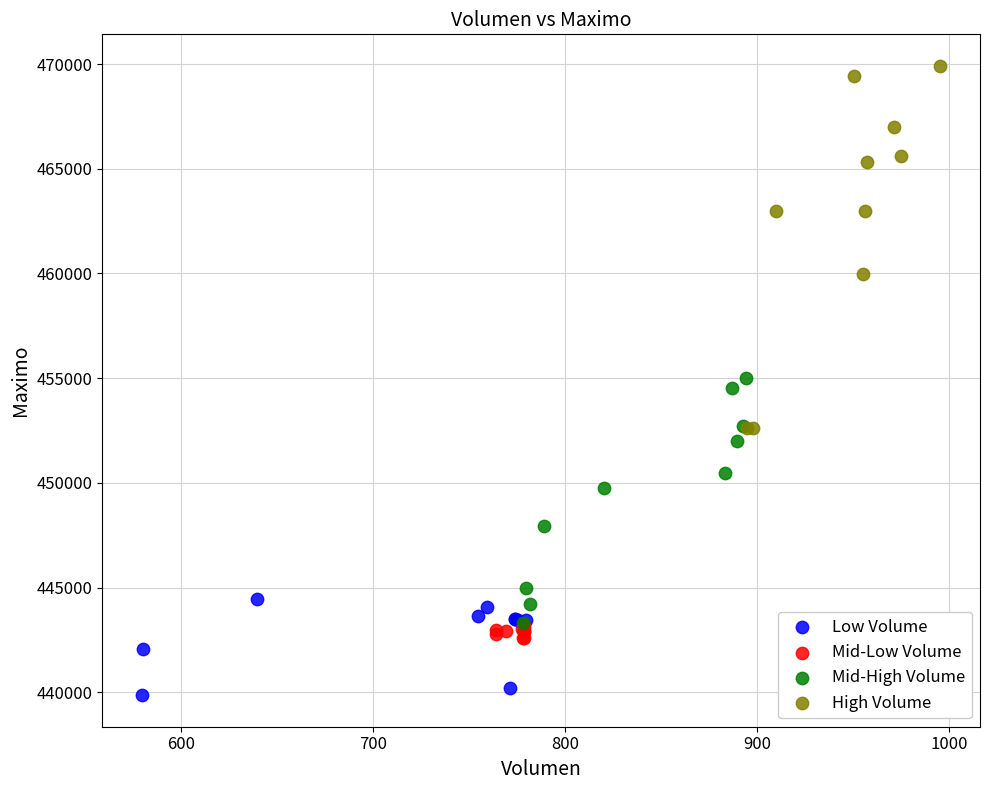

Which series contains the highest Y value?

High Volume